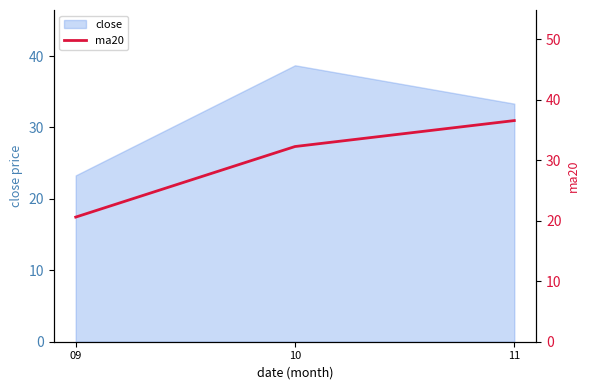

Where is the data nearest to the value 28?

10